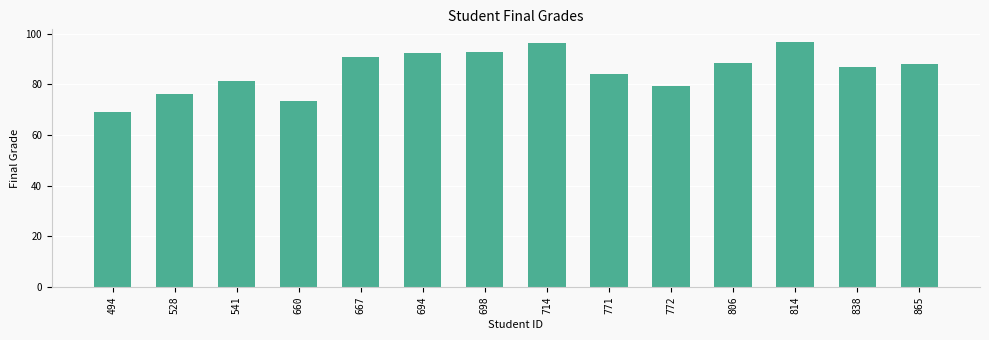

What is the difference between the values at 806 and 528?

12.3